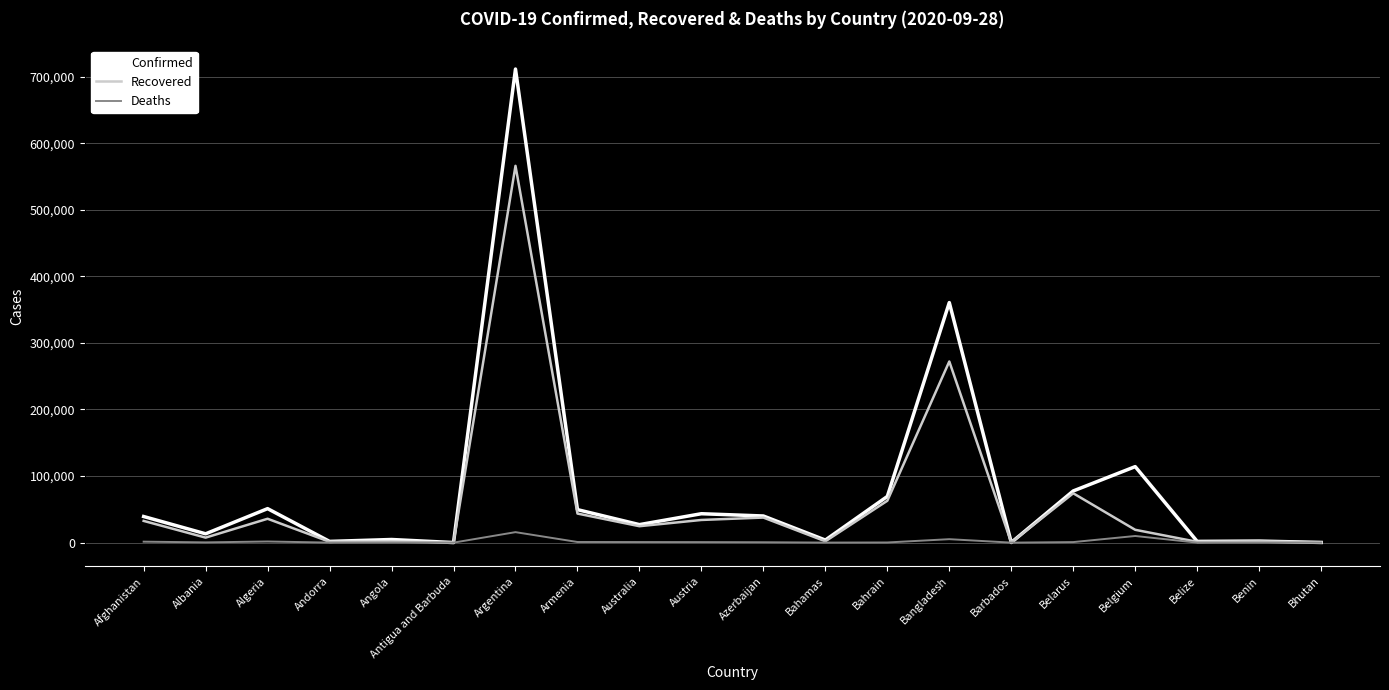

What is the difference between the maximum and minimum values in the Deaths series?

15749